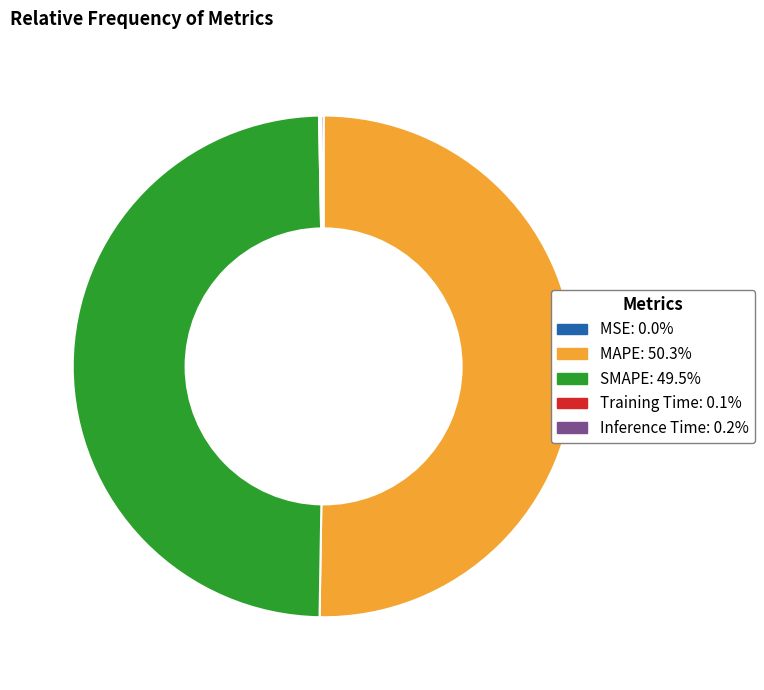

What is the largest slice in the pie chart?

MAPE